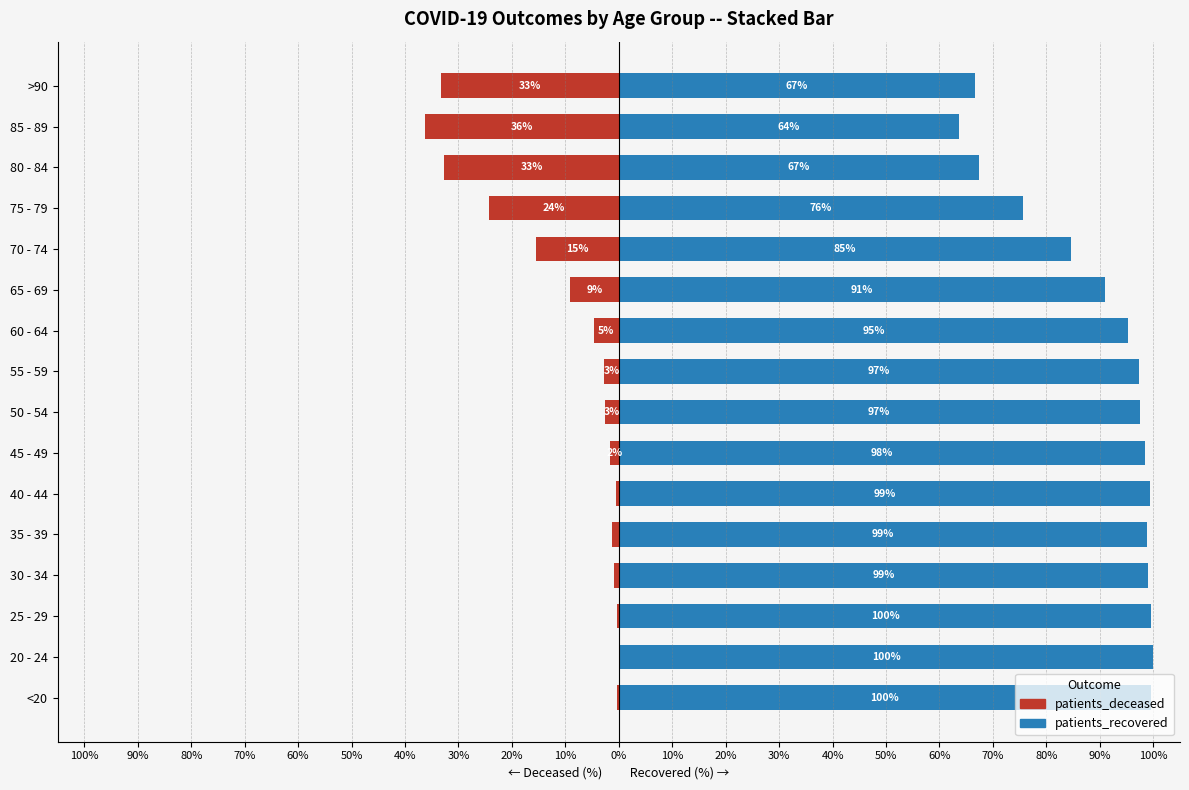

Which has a higher value, 85 - 89 or >90?

>90